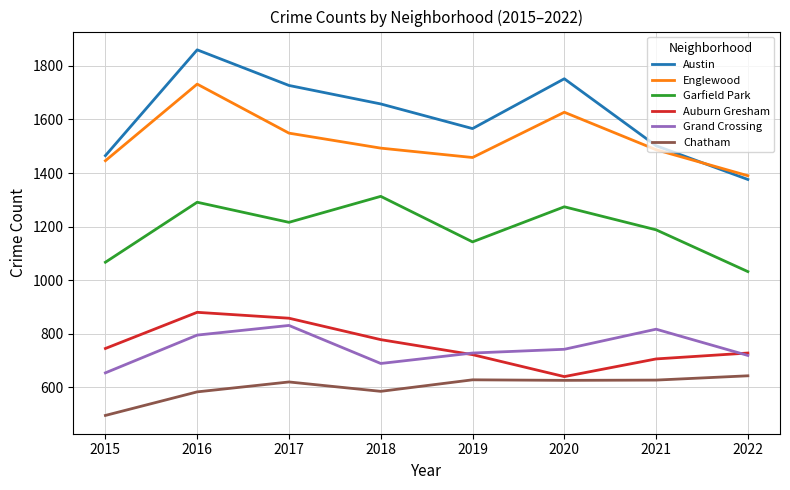

True or false: Grand Crossing and Austin intersect in this chart.

False